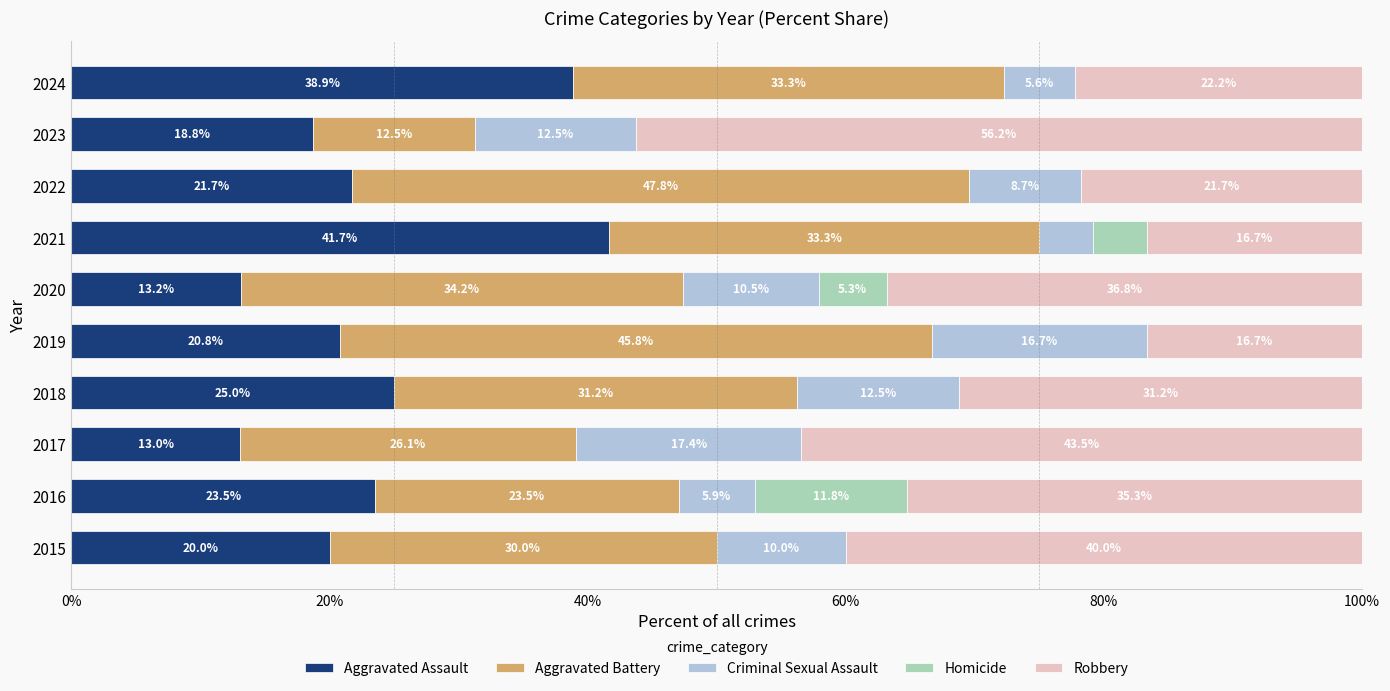

What is the total value across all series at 2023?

100.0